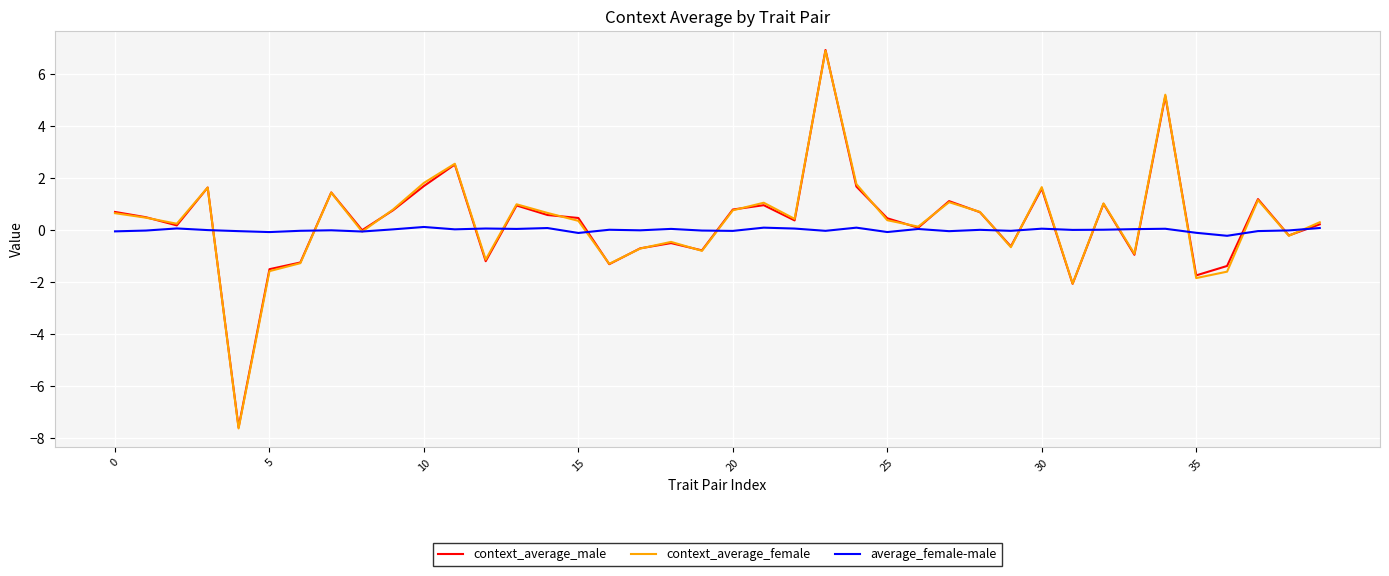

What is the lowest value of the context_average_female series?

-7.6